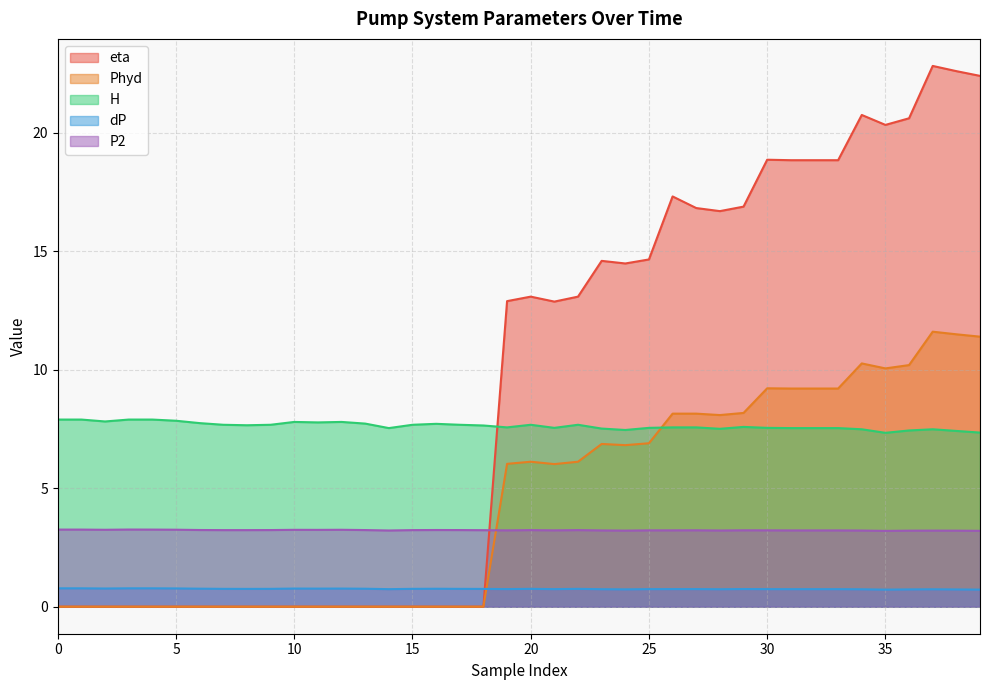

Count the dP values in the range 0 to 1.

40